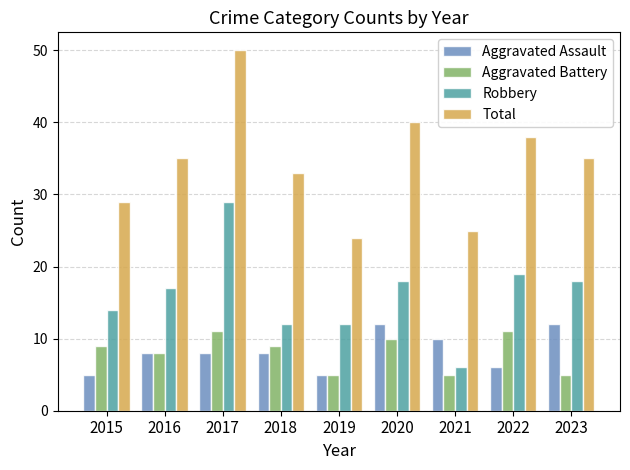

Reading left to right, what are all the values shown in this chart?

Aggravated Assault: 5	8	8	8	5	12	10	6	12
Aggravated Battery: 9	8	11	9	5	10	5	11	5
Robbery: 14	17	29	12	12	18	6	19	18
Total: 29	35	50	33	24	40	25	38	35